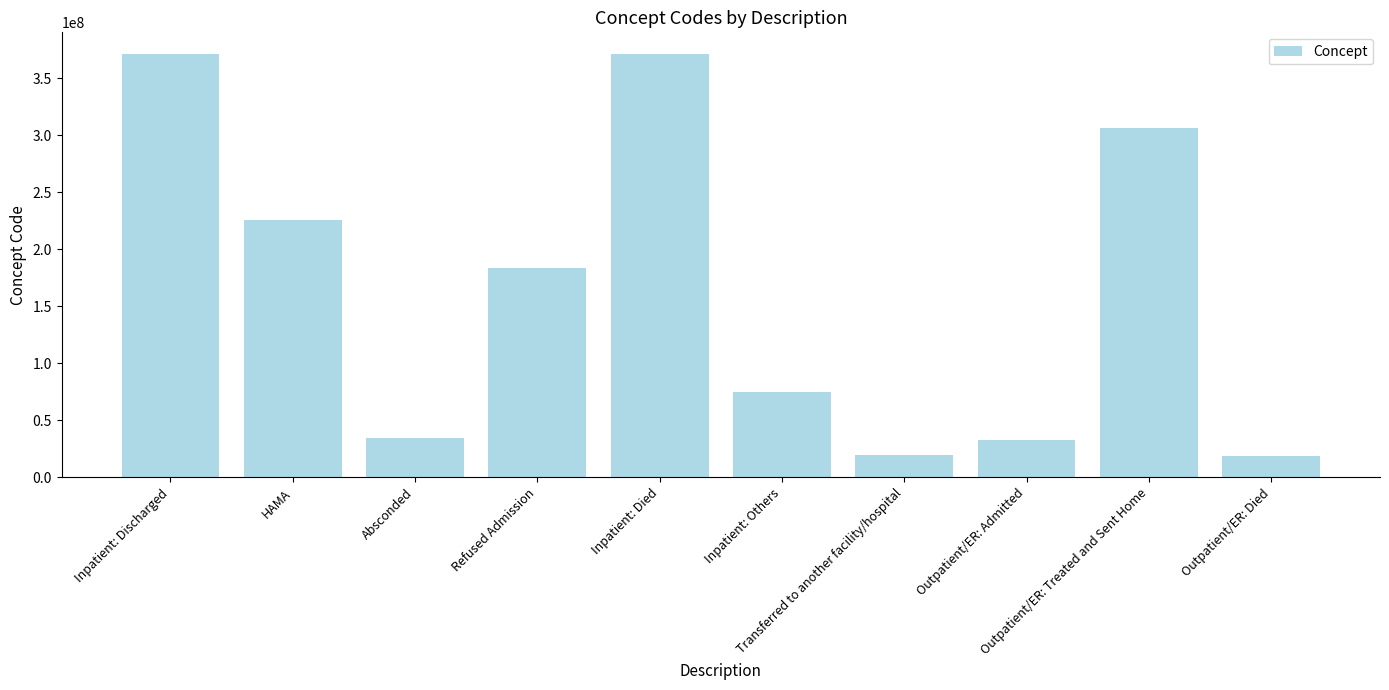

What is the minimum value shown in the chart?

18632008